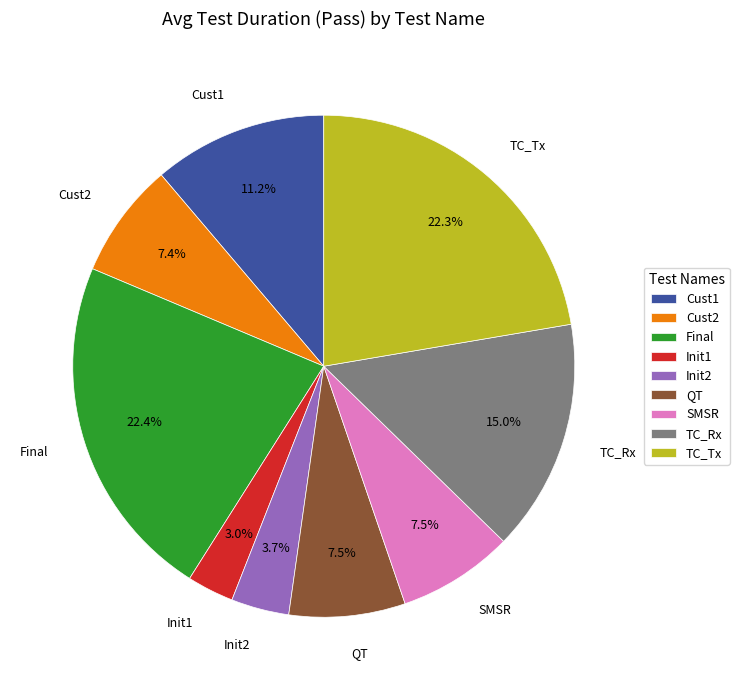

What portion of the pie excludes TC_Rx?

85.0%